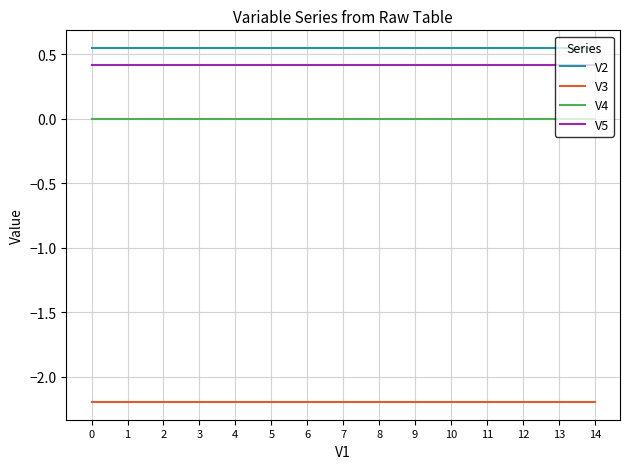

What is the minimum value shown in the chart?

-2.2